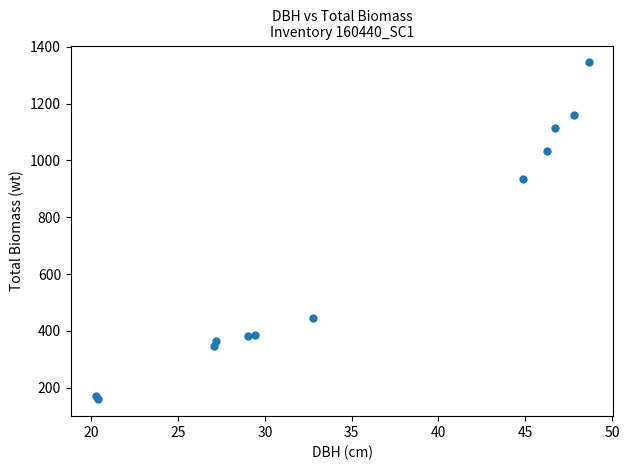

What Y value in the scatter plot is closest to 752?

933.2